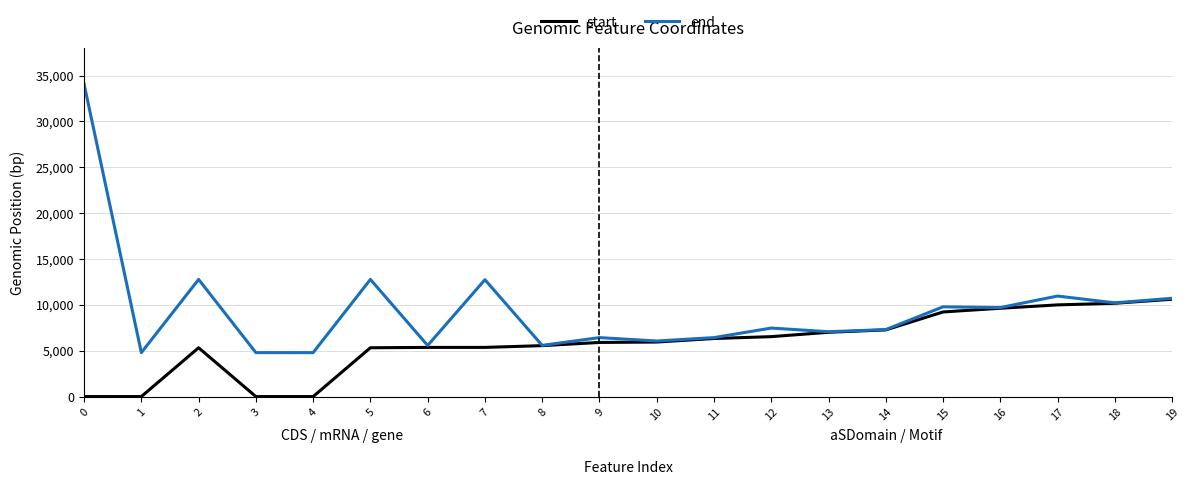

Where is the first local maximum for start?

2